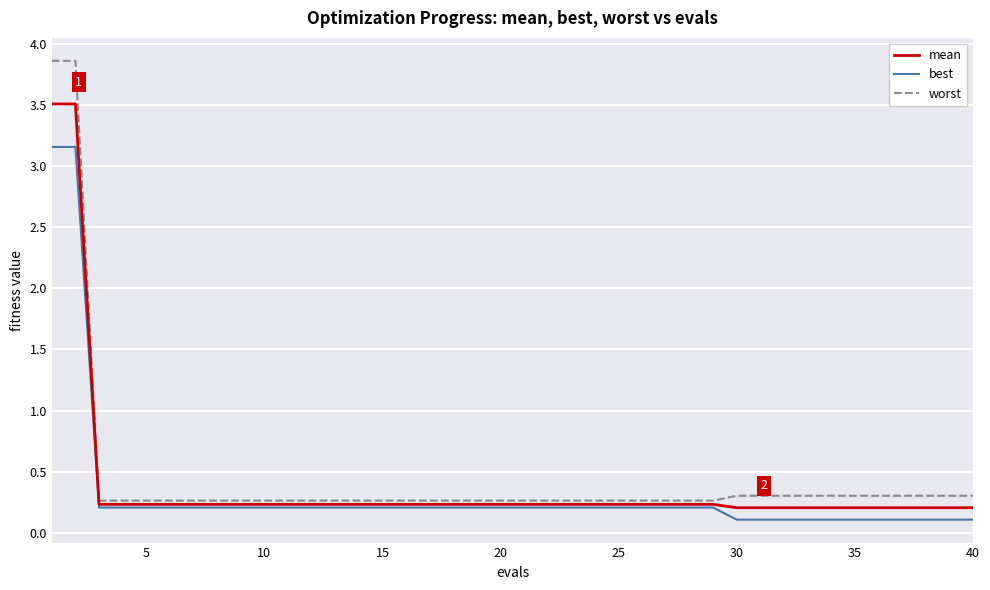

Which series has the largest total across all categories?

worst